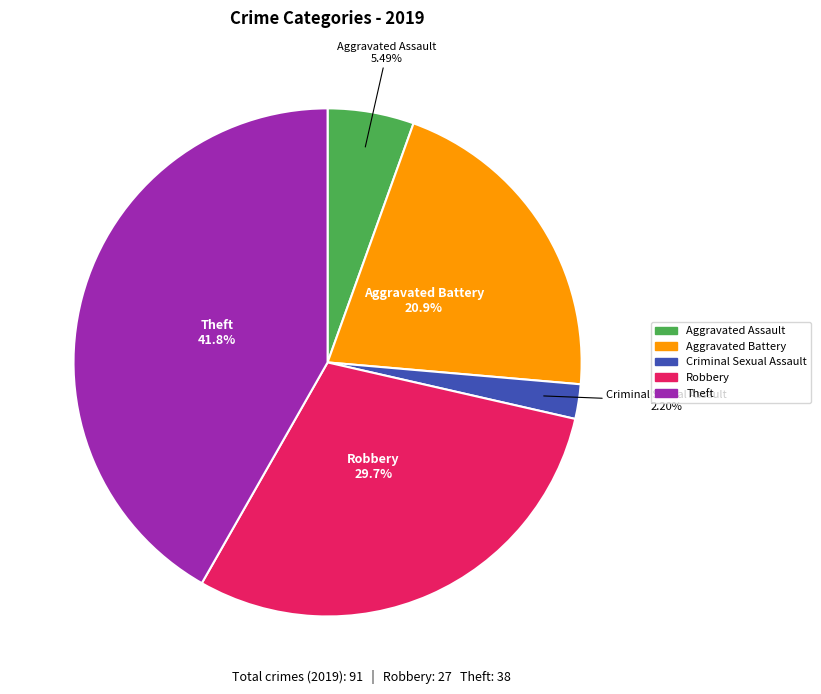

To the nearest percent, what is the difference between the largest and smallest slice percentages?

40%